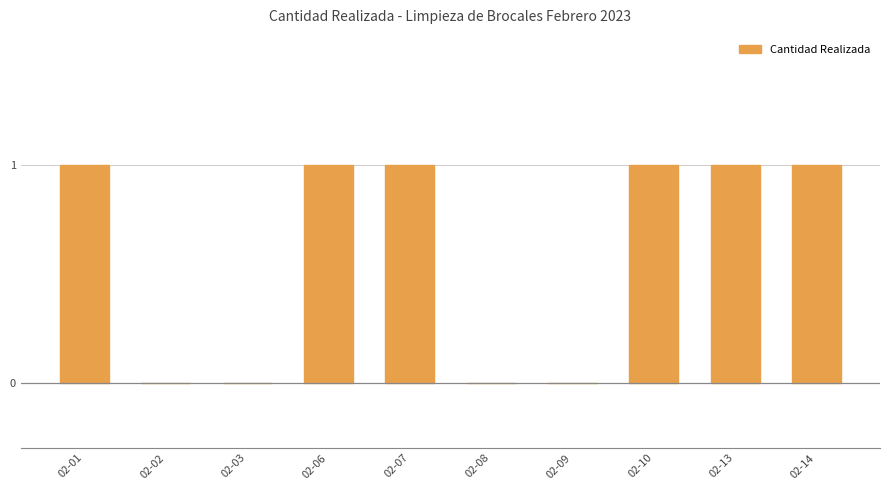

Are the bars horizontal?

No